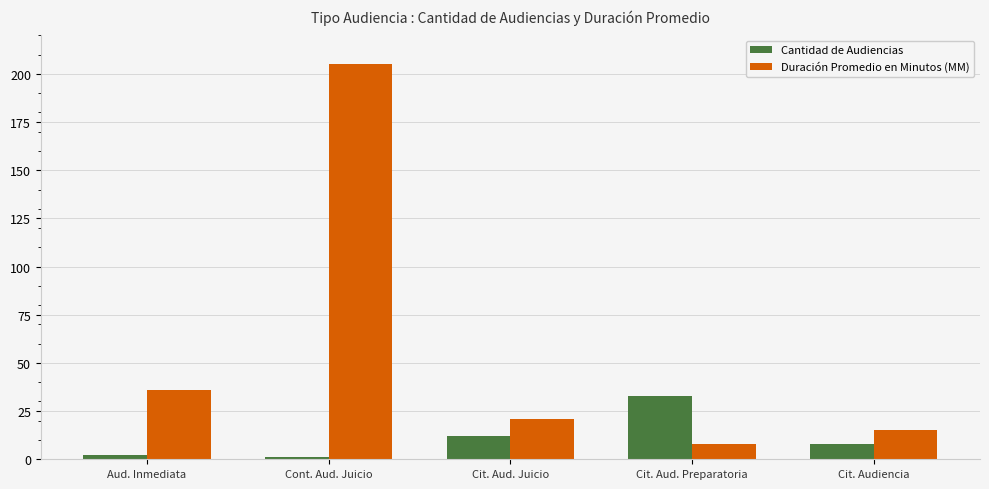

At which category is the sum across all series the highest?

Cont. Aud. Juicio